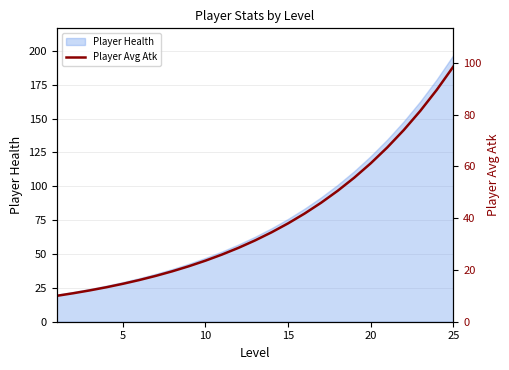

What is the minimum value for Player Health?

20.0